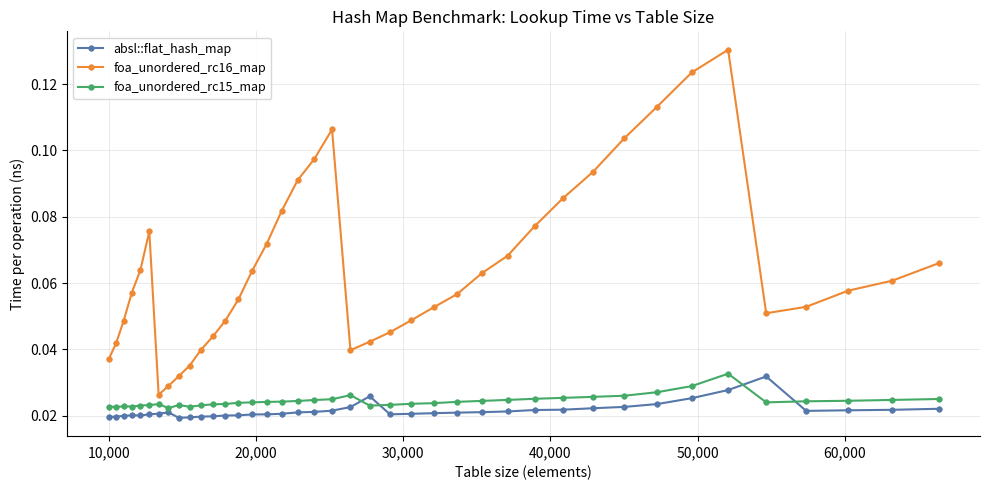

At how many categories does at least one series exceed 0?

40